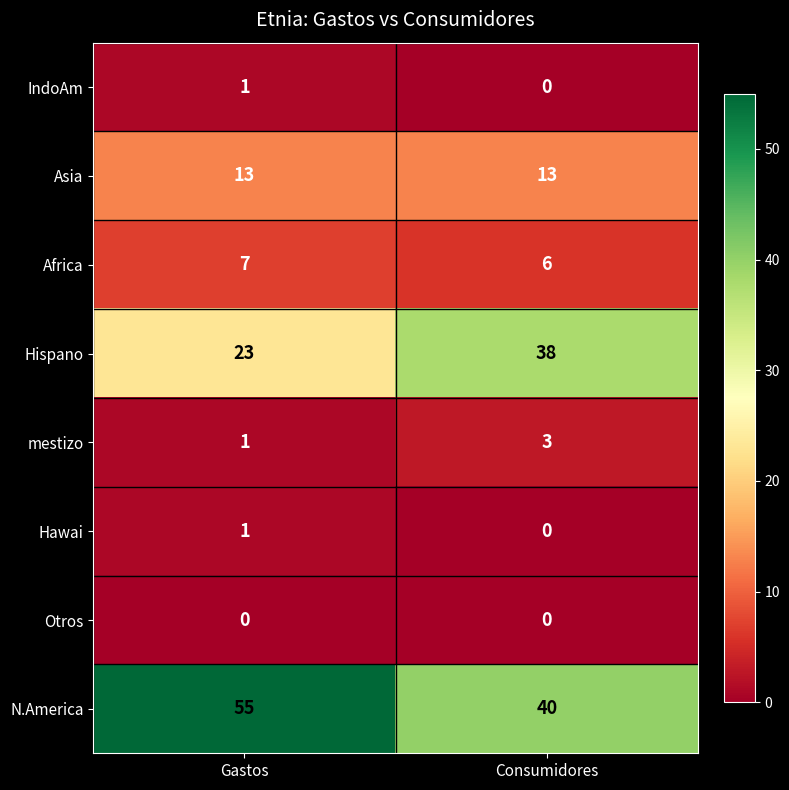

Count the number of data series in this chart.

8